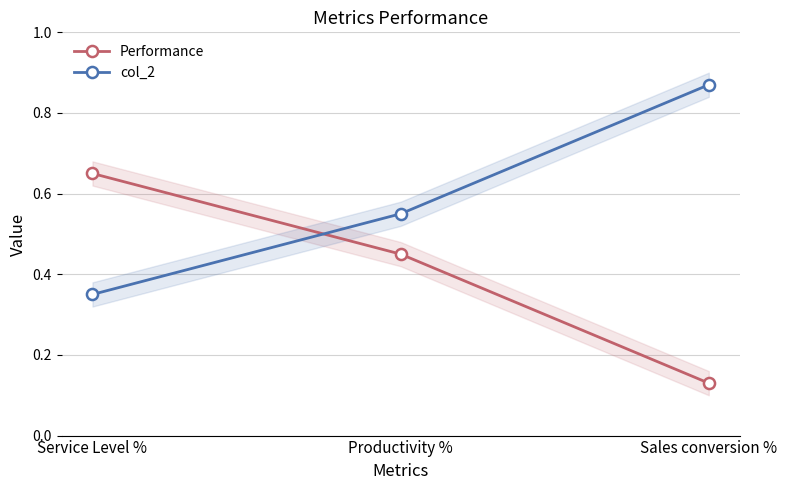

What is the label of the 2nd point from the right?

Productivity %